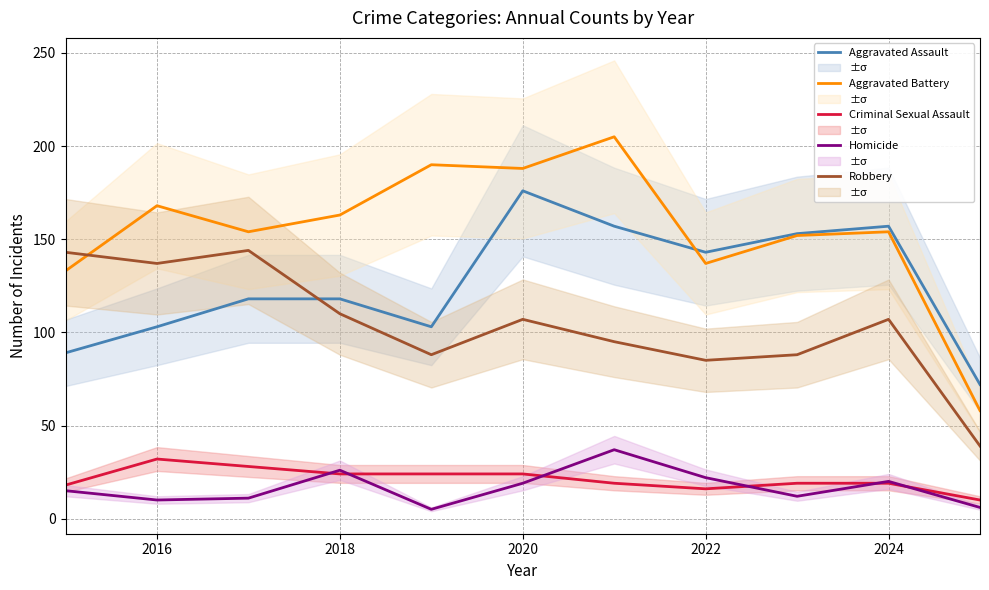

At how many categories does at least one series exceed 204?

1